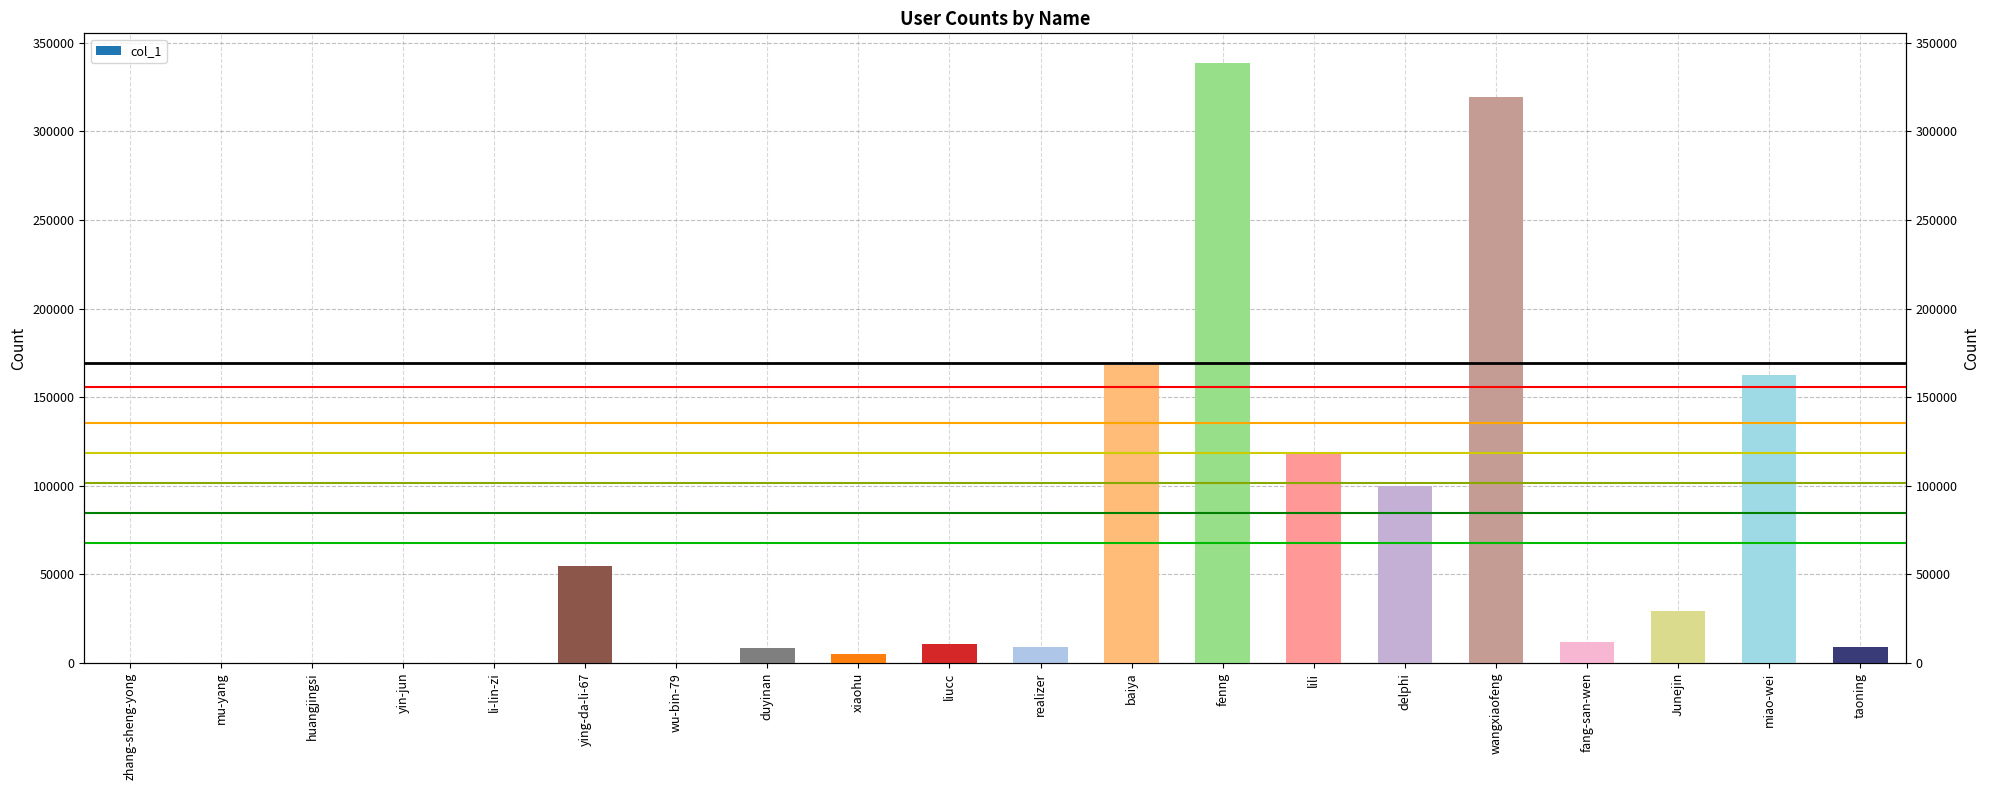

What is the difference between the maximum and minimum values?

338364